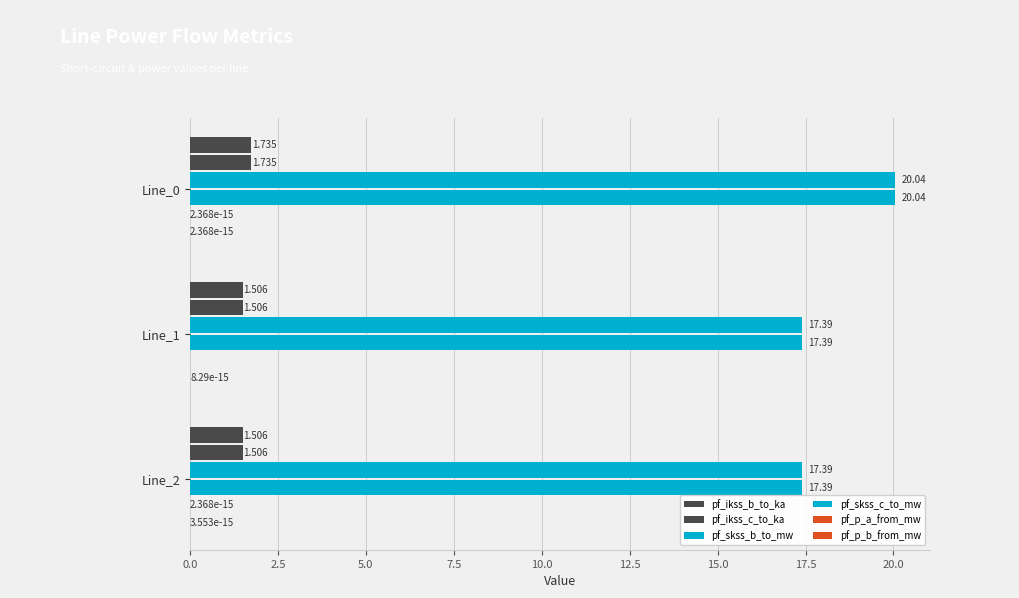

Count the number of data series in this chart.

6